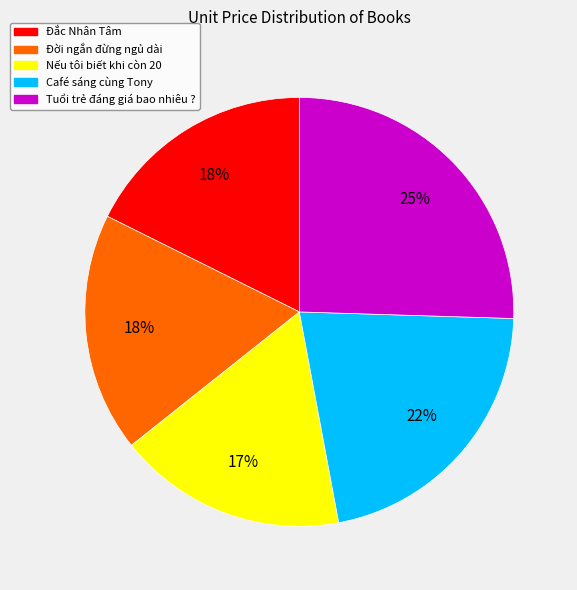

The Tuổi trẻ đáng giá bao nhiêu ? slice represents 12% of the pie. True or false?

False